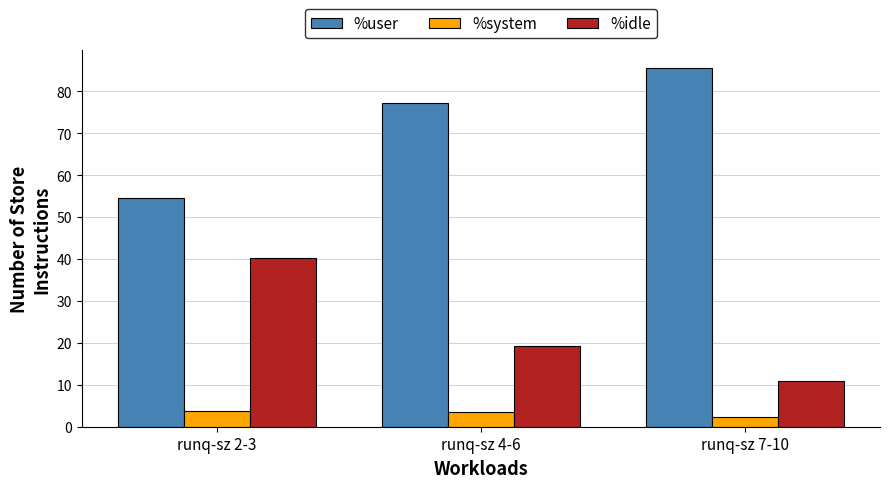

True or false: %user has a value of 77.2 at runq-sz 4-6.

True